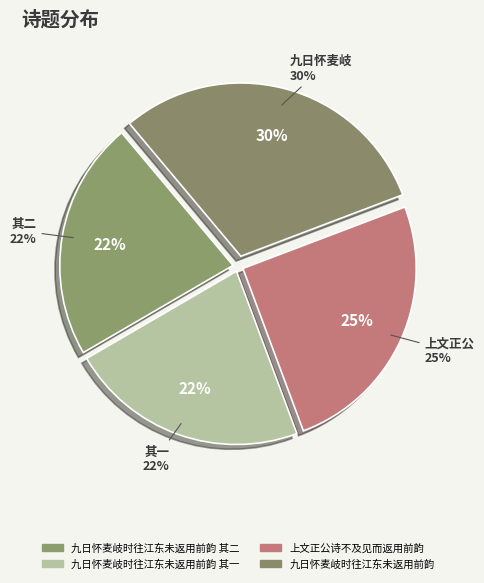

Approximately how many times larger is the value at 九日怀麦岐时往江东未返用前韵 compared to 上文正公诗不及见而返用前韵?

1.2